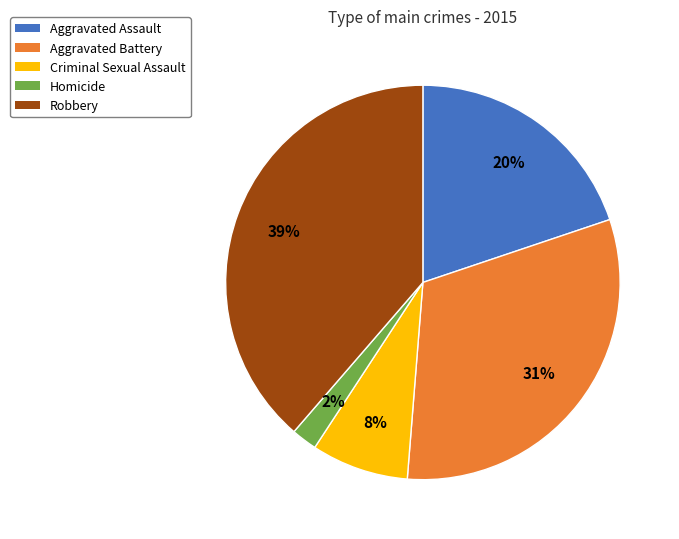

Count the number of slices in the pie.

5